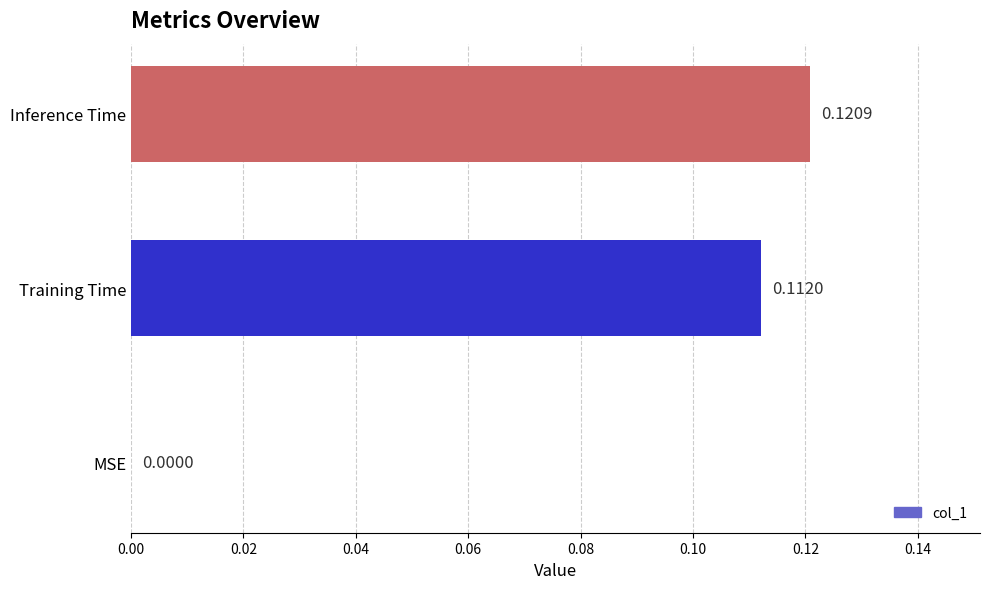

Which has a higher value, Training Time or MSE?

Training Time